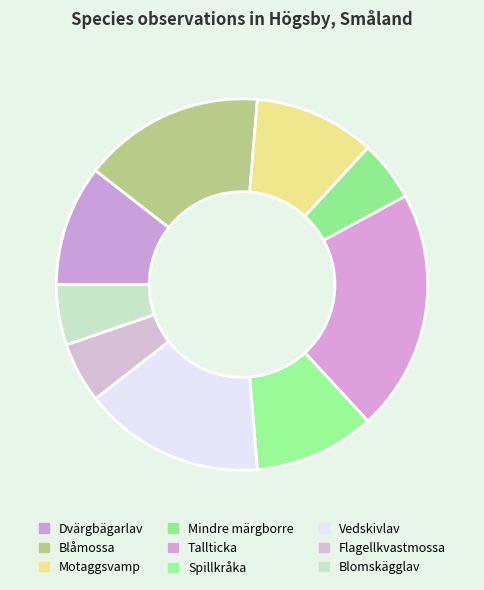

Which category has the smallest portion of the pie?

Mindre märgborre